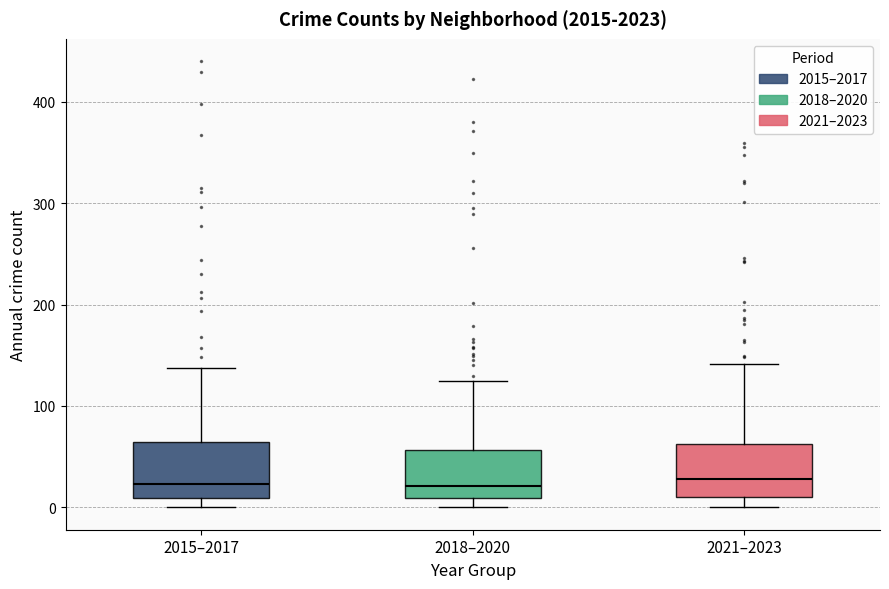

Where is the lower edge of the box for 2015–2017 on the y-axis? The values are not printed on the chart, so give them approximately, as read against the axis.

10